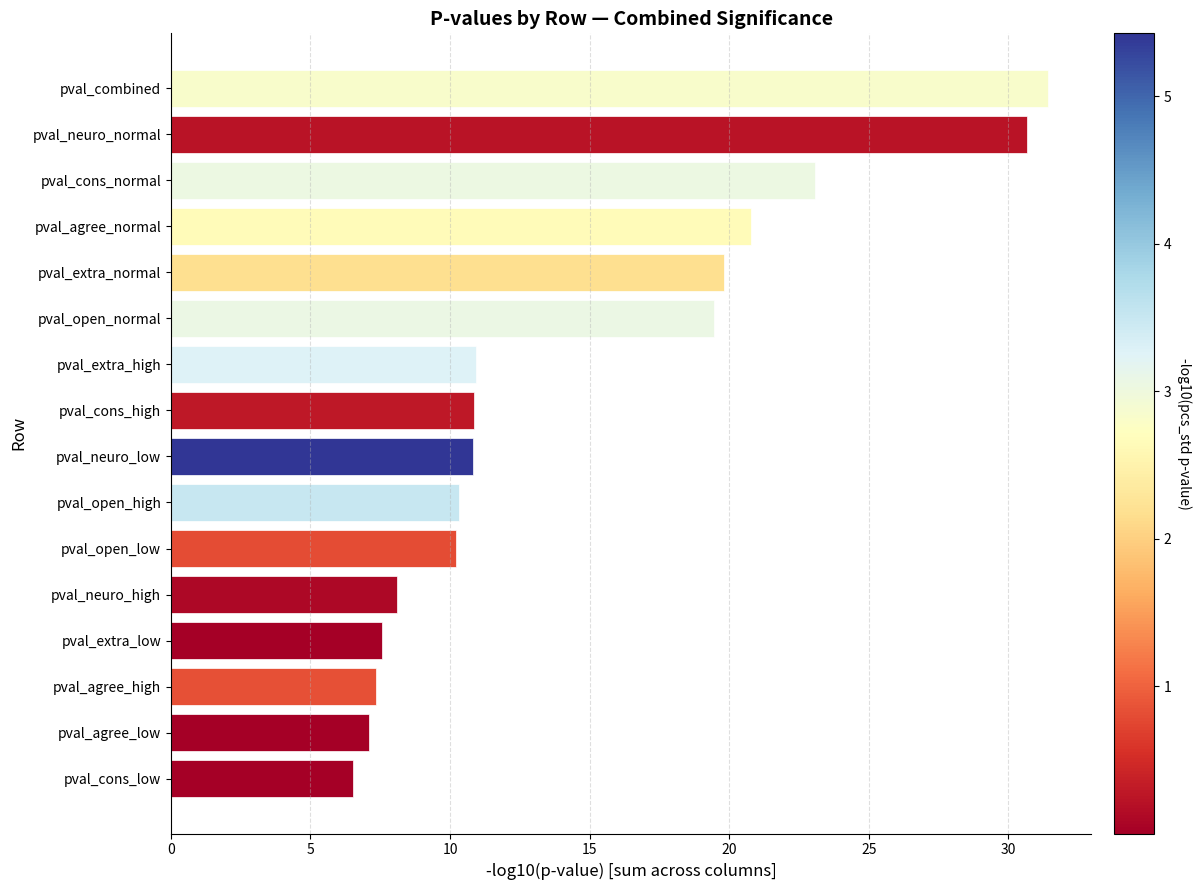

How many distinct data groups are displayed?

1